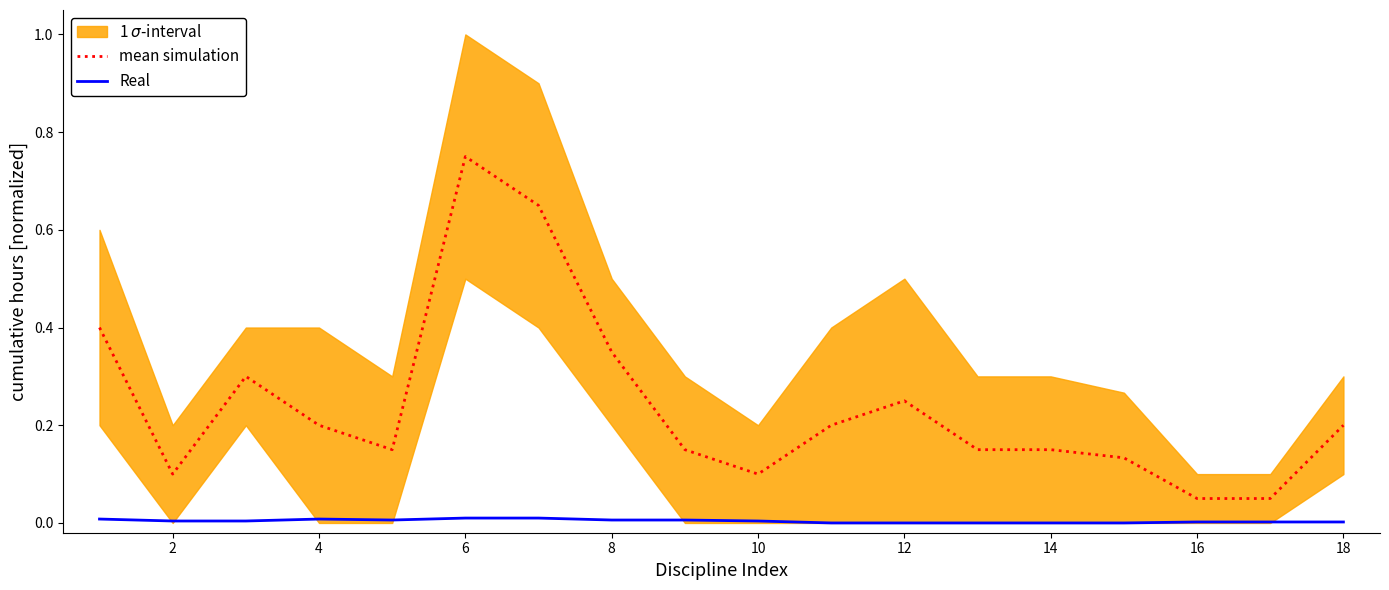

Reading left to right, list all the values displayed in this chart.

mean simulation: 0.4	0.1	0.3	0.2	0.1	0.8	0.7	0.3	0.1	0.1	0.2	0.2	0.1	0.1	0.1	0.1	0.1	0.2
Real: 0.0	0.0	0.0	0.0	0.0	0.0	0.0	0.0	0.0	0.0	0.0	0.0	0.0	0.0	0.0	0.0	0.0	0.0